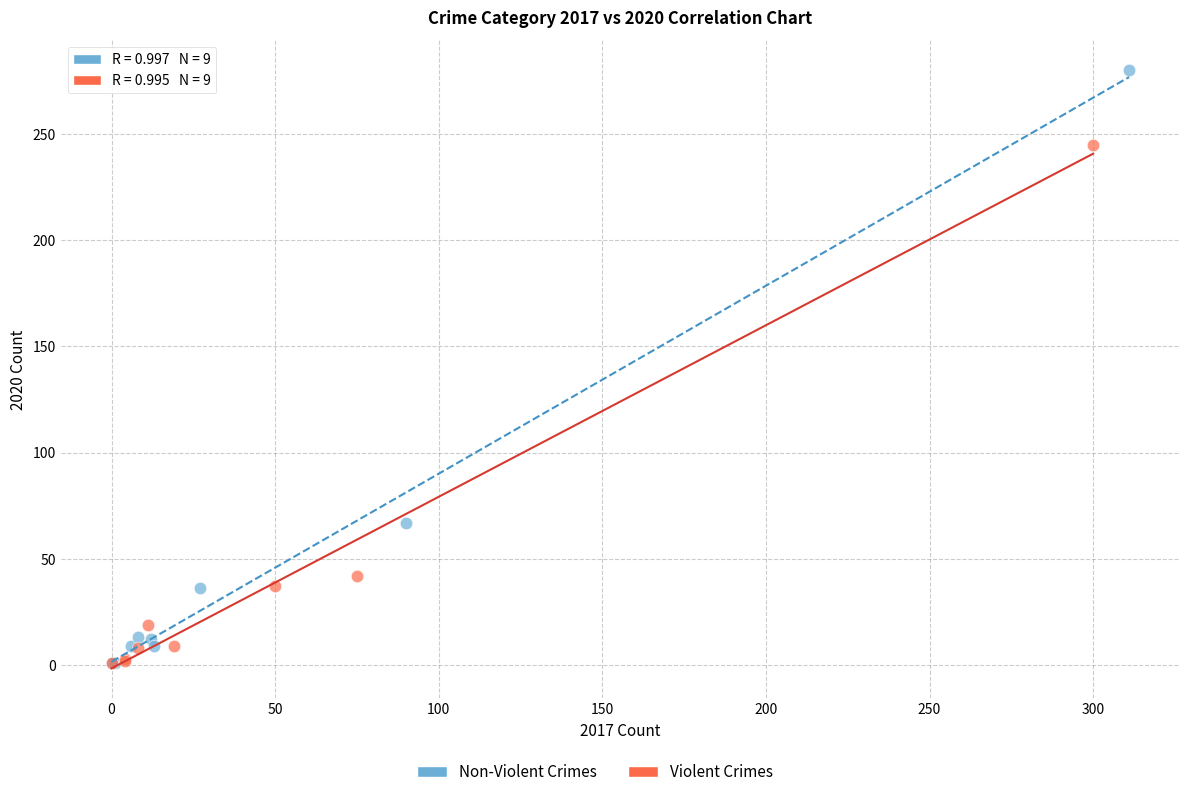

Which series has the widest spread of Y values?

Non-Violent Crimes